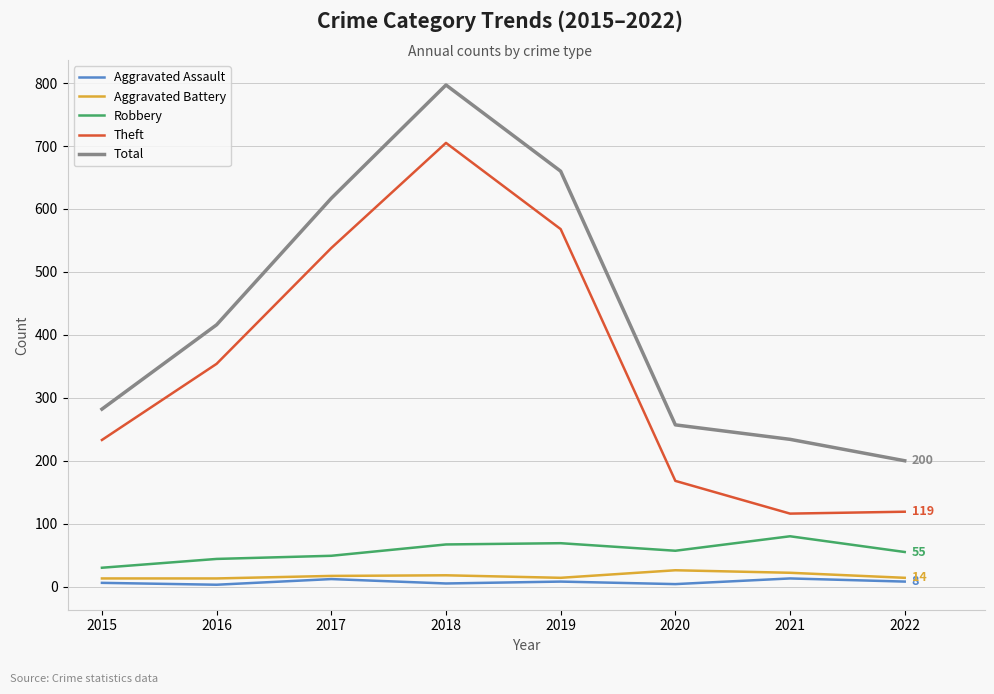

True or false: Aggravated Battery has a value of 14 at 2019.

True